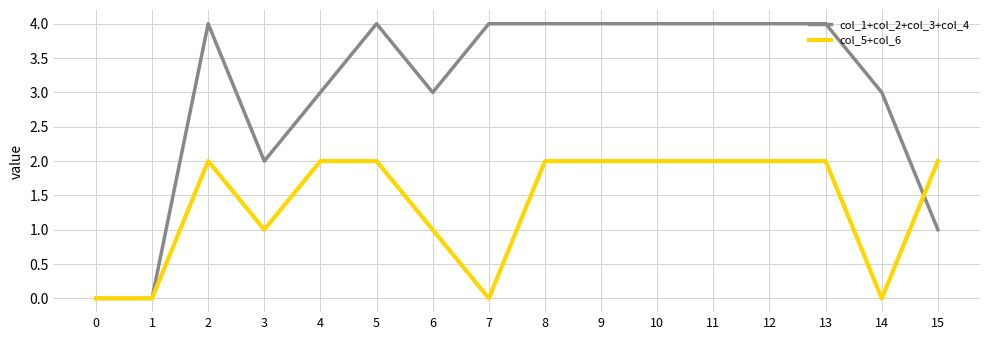

At how many categories does at least one series exceed 1?

14